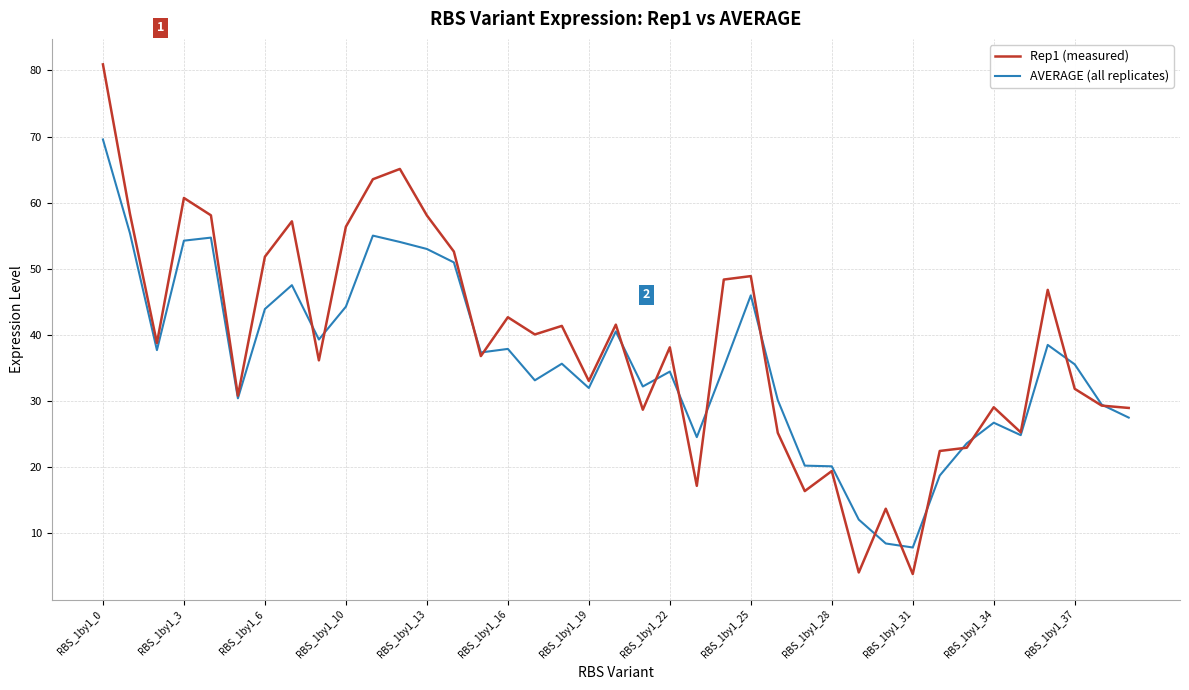

What is the highest value of the Rep1 (measured) series?

80.9